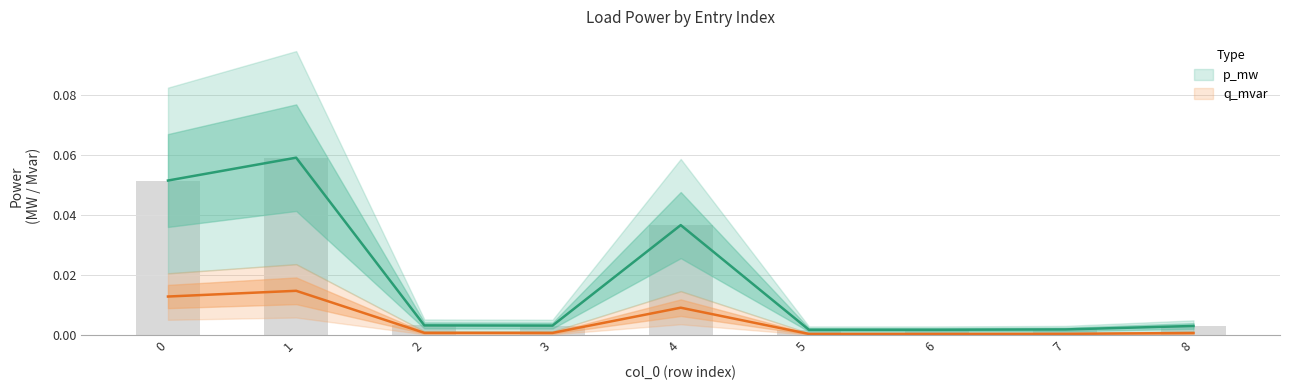

Is the value of q_mvar at 3 greater than the value of p_mw at 1?

No